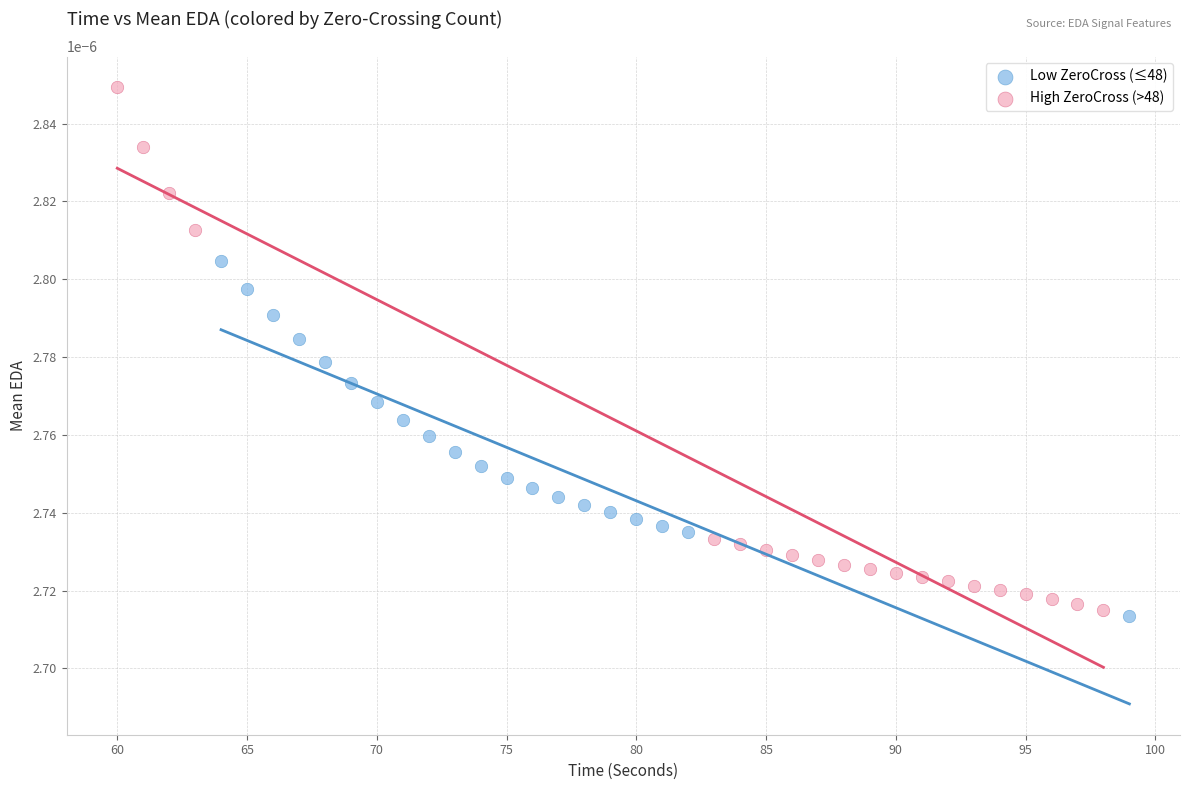

Which series contains the highest Y value?

High ZeroCross (>48)